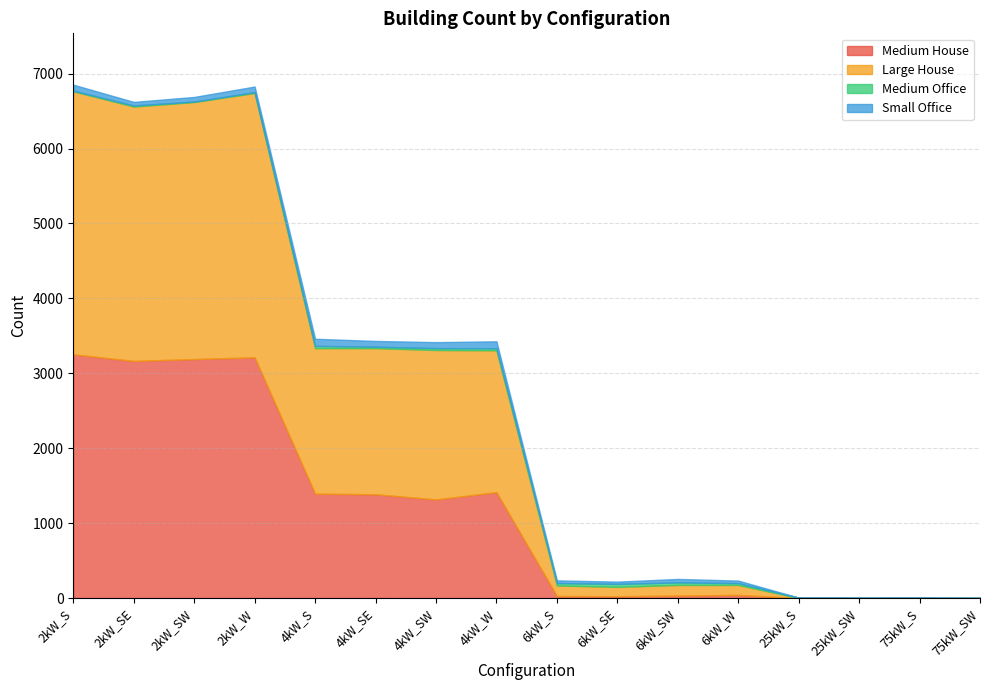

Reading left to right, extract all data points from this chart.

Medium House: 2kW_S=3253	2kW_SE=3165	2kW_SW=3190	2kW_W=3213	4kW_S=1393	4kW_SE=1385	4kW_SW=1316	4kW_W=1413	6kW_S=27	6kW_SE=24	6kW_SW=33	6kW_W=42	25kW_S=0	25kW_SW=0	75kW_S=0	75kW_SW=0
Large House: 2kW_S=3511	2kW_SE=3396	2kW_SW=3431	2kW_W=3529	4kW_S=1943	4kW_SE=1951	4kW_SW=1995	4kW_W=1894	6kW_S=141	6kW_SE=125	6kW_SW=142	6kW_W=133	25kW_S=0	25kW_SW=0	75kW_S=0	75kW_SW=0
Medium Office: 2kW_S=9	2kW_SE=14	2kW_SW=7	2kW_W=11	4kW_S=30	4kW_SE=19	4kW_SW=25	4kW_W=27	6kW_S=32	6kW_SE=40	6kW_SW=34	6kW_W=24	25kW_S=6	25kW_SW=4	75kW_S=5	75kW_SW=3
Small Office: 2kW_S=80	2kW_SE=48	2kW_SW=61	2kW_W=75	4kW_S=95	4kW_SE=77	4kW_SW=80	4kW_W=93	6kW_S=36	6kW_SE=30	6kW_SW=46	6kW_W=34	25kW_S=0	25kW_SW=0	75kW_S=0	75kW_SW=0